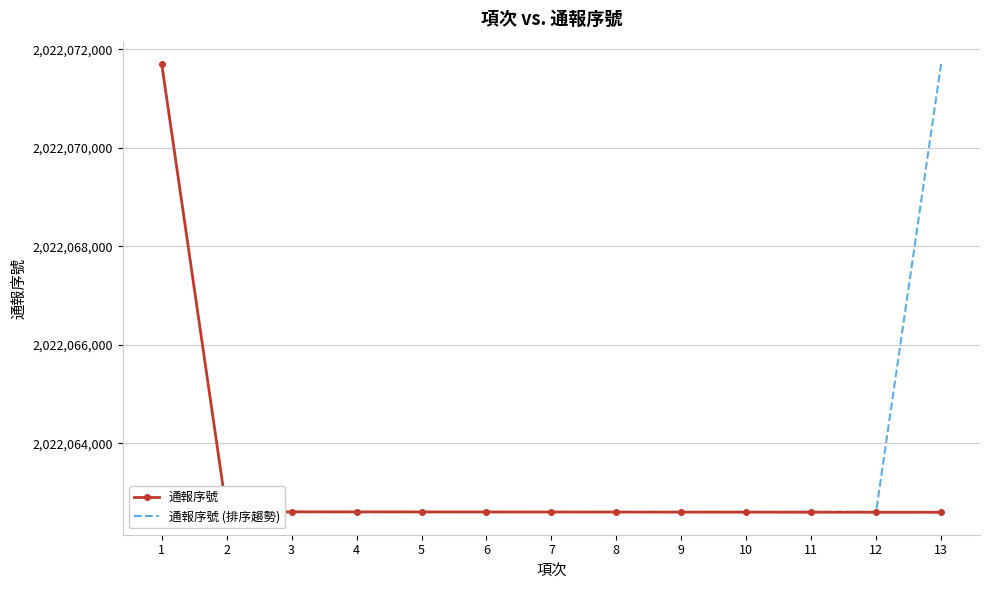

The value of 通報序號 (排序趨勢) at 4 is 1342187866. True or false?

False